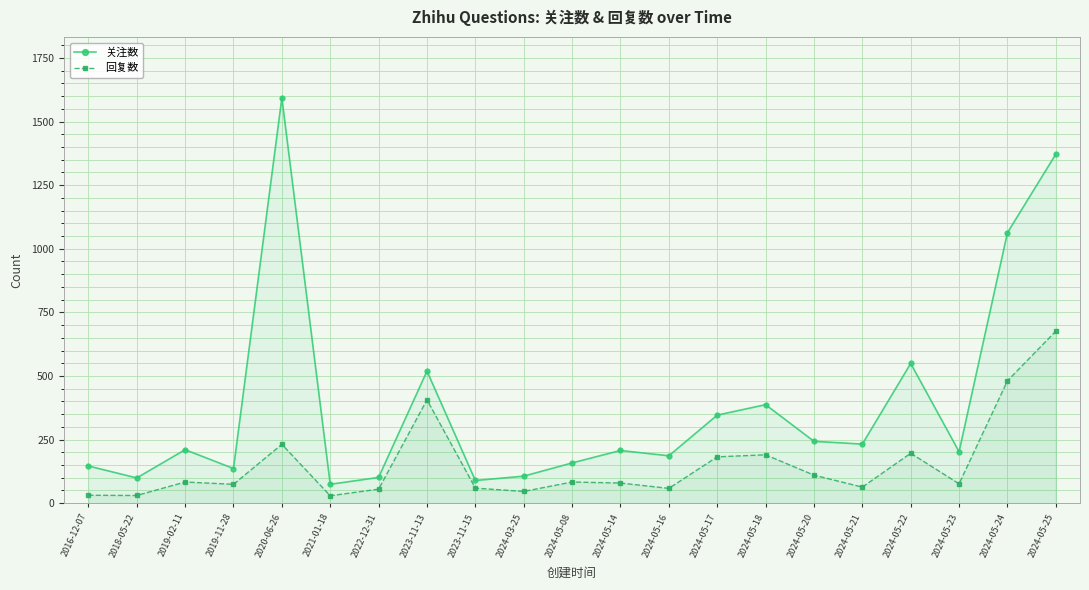

What position from the left is 2020-06-26?

5